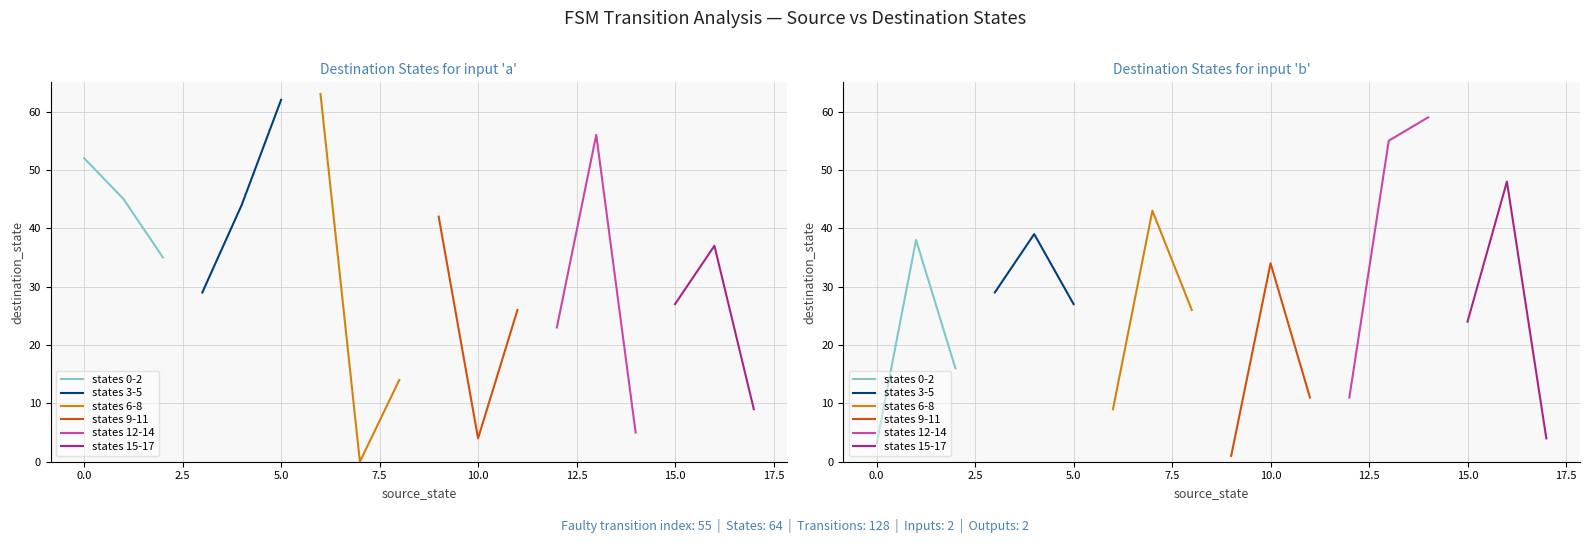

What is the difference between the second highest and minimum values in the states 0-2 series?

13